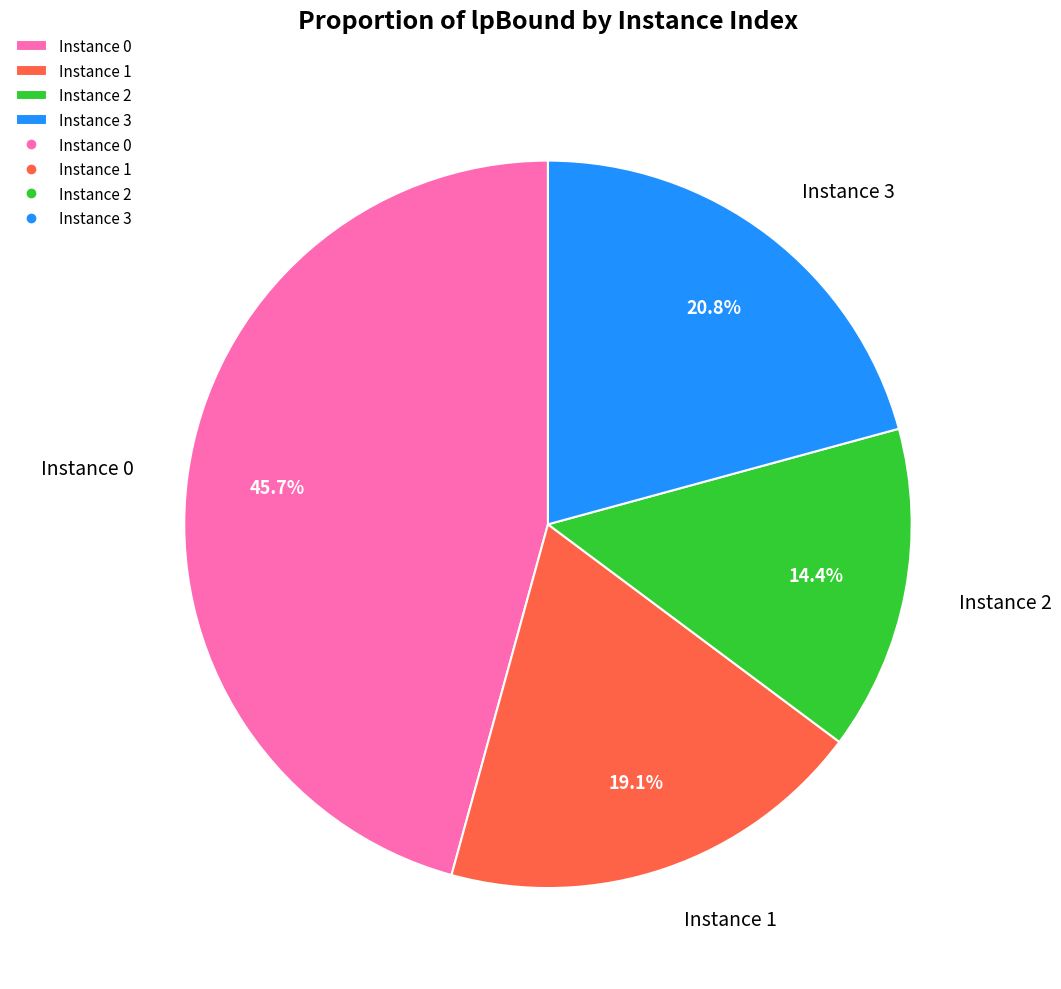

Combined, what portion of the pie is Instance 1 and Instance 2?

33.5%